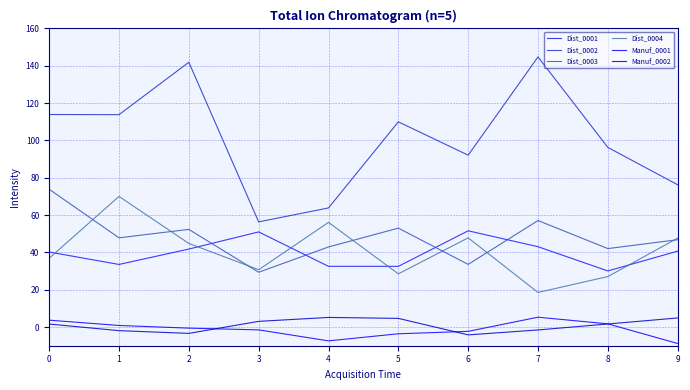

How many values in the Dist_0004 series are below 44?

5